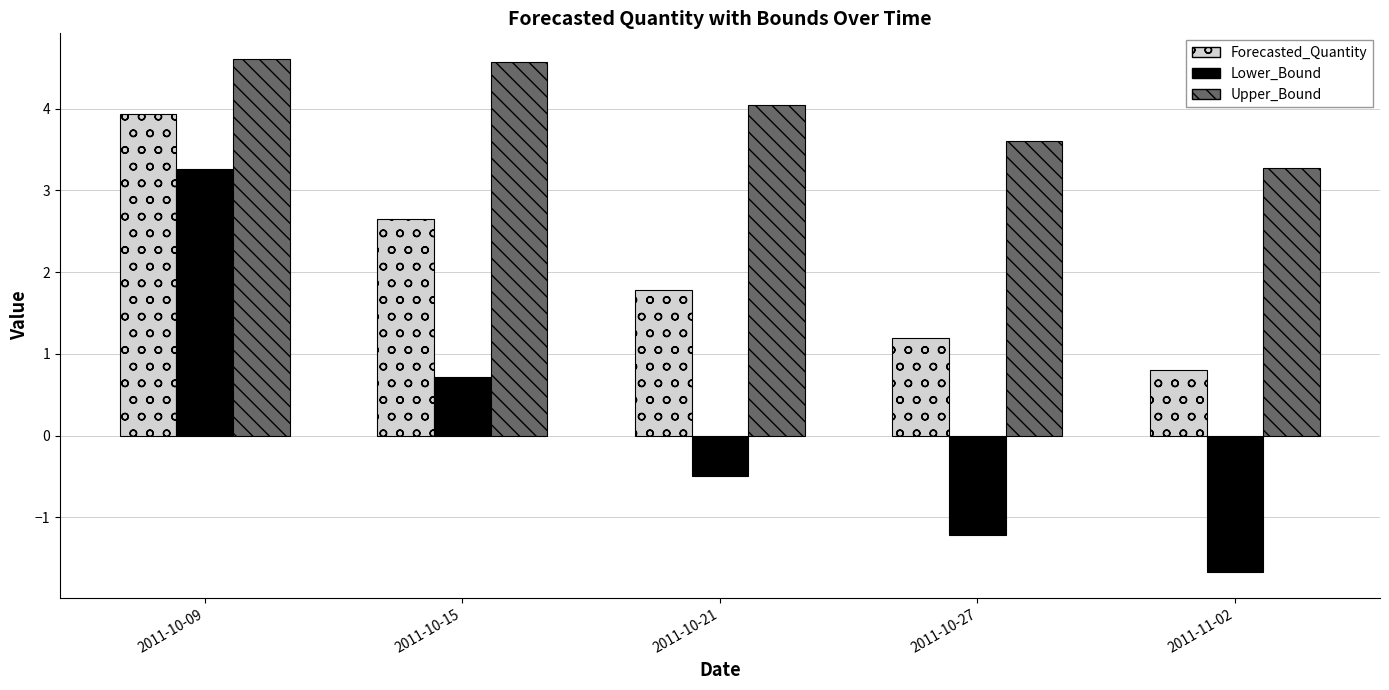

What is the difference between the highest and lowest values at 2011-11-02?

4.9